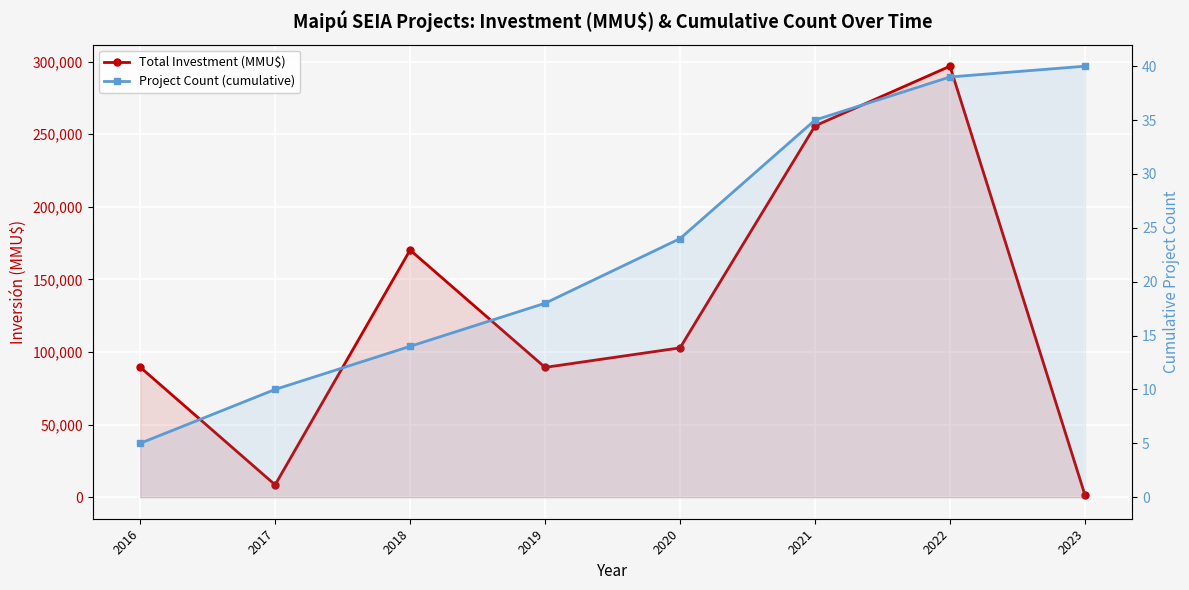

Reading left to right, list all the values displayed in this chart.

Total Investment (MMU$): 2016=89600	2017=8516	2018=170261	2019=89417	2020=102867	2021=255812	2022=296920	2023=1420
Project Count (cumulative): 2016=5	2017=10	2018=14	2019=18	2020=24	2021=35	2022=39	2023=40